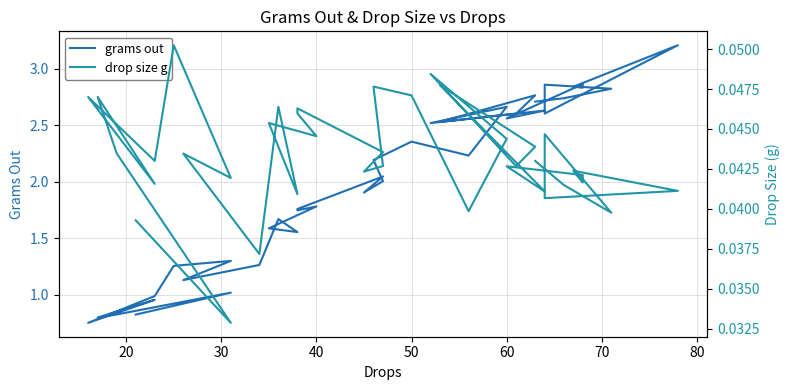

What is the label of the 30th point from the left?

60